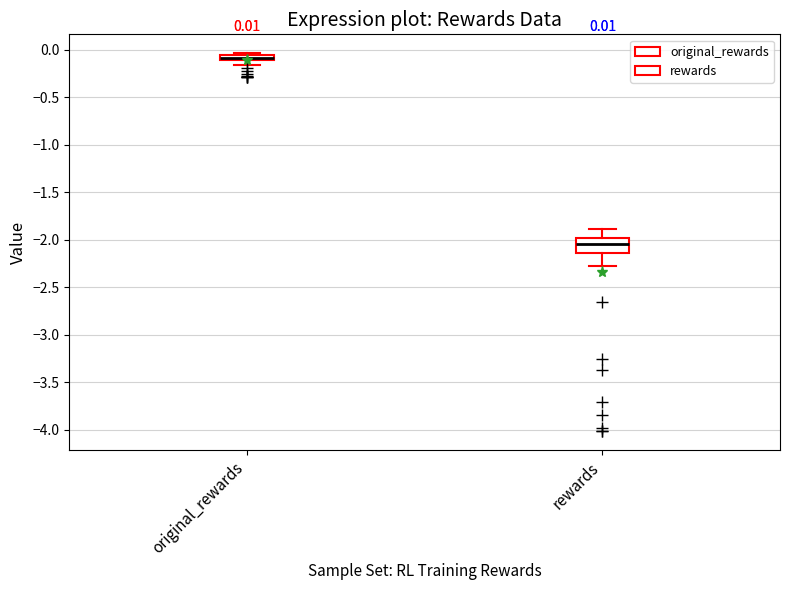

Comparing the boxes themselves (not the whiskers), which one is the tallest?

rewards